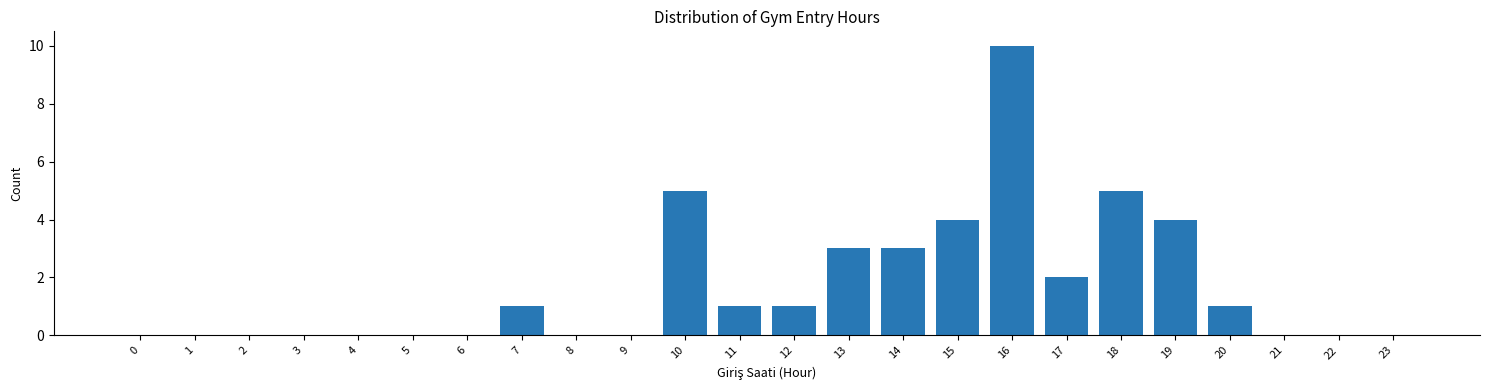

Reading left to right, extract all data points from this chart.

0=0	1=0	2=0	3=0	4=0	5=0	6=0	7=1	8=0	9=0	10=5	11=1	12=1	13=3	14=3	15=4	16=10	17=2	18=5	19=4	20=1	21=0	22=0	23=0